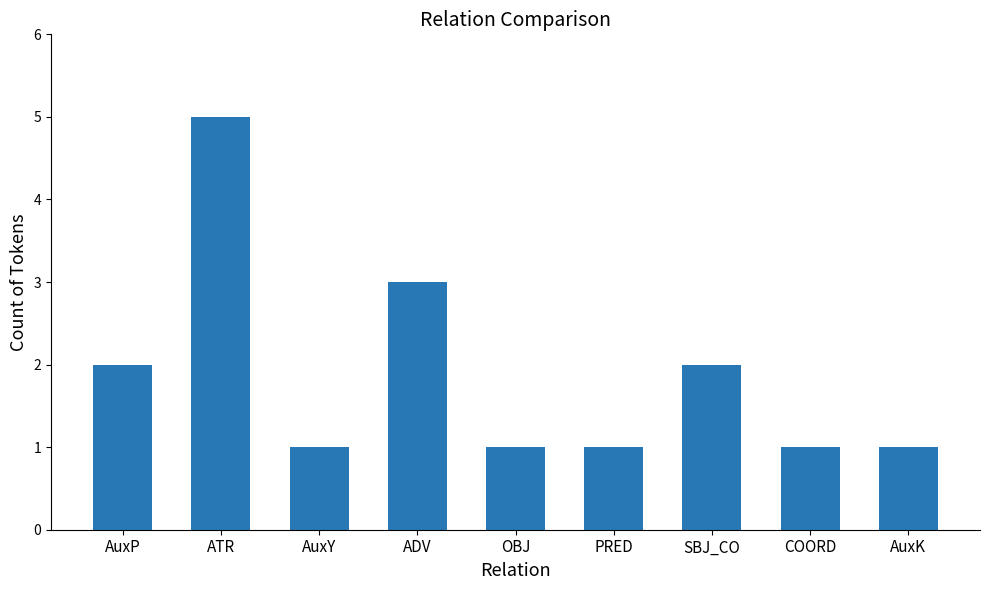

What is the value of the 2nd bar from the left?

5